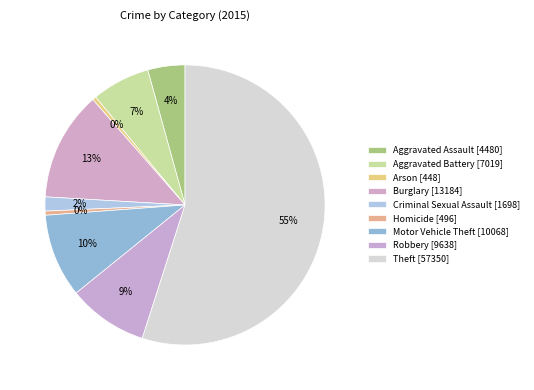

How many slices are in this pie chart?

9